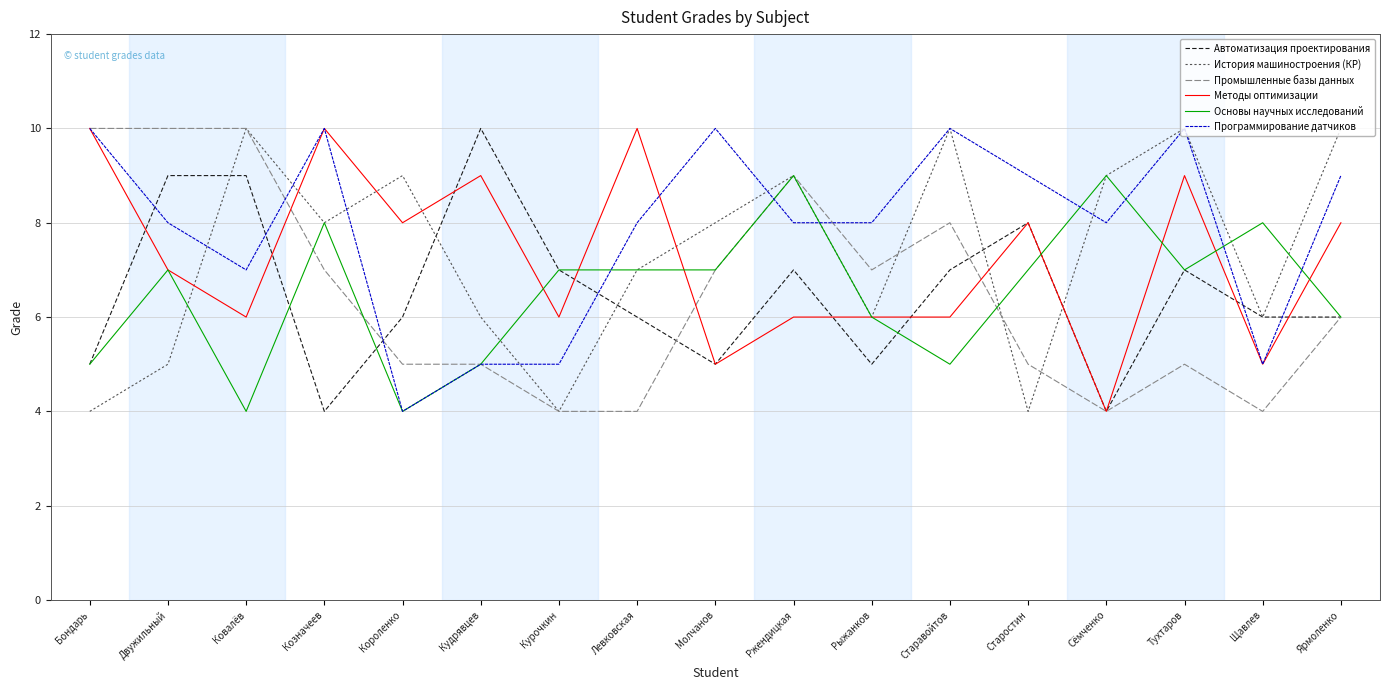

What position from the right is Ржендицкая?

8